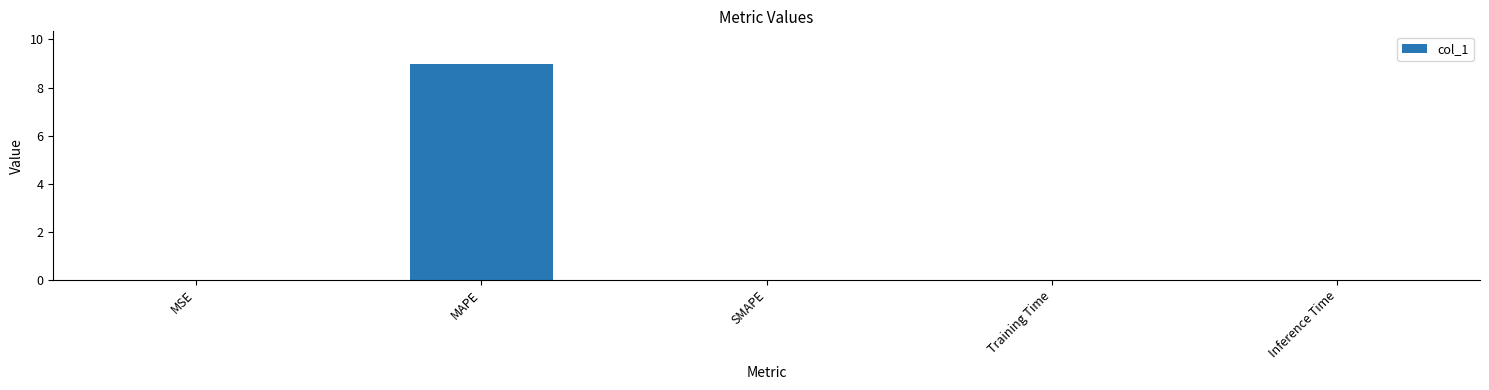

What is the maximum value shown in the chart?

9.0